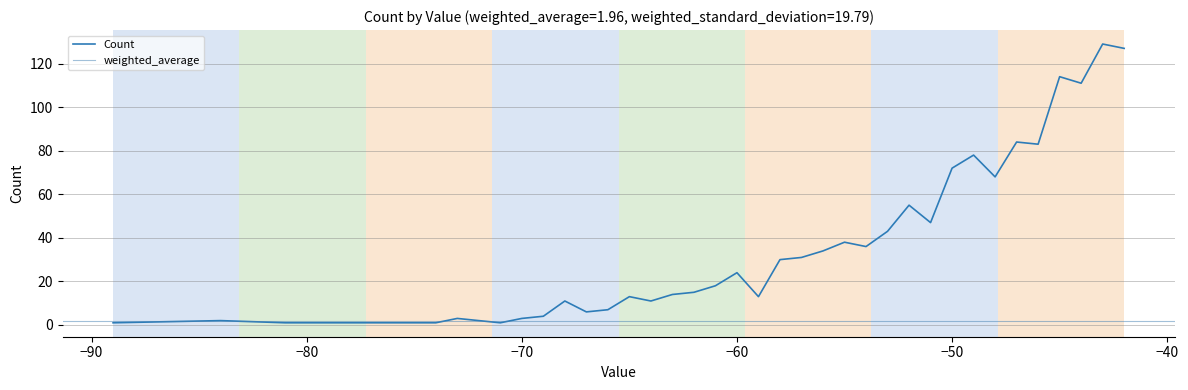

How many lines are shown in the chart?

1